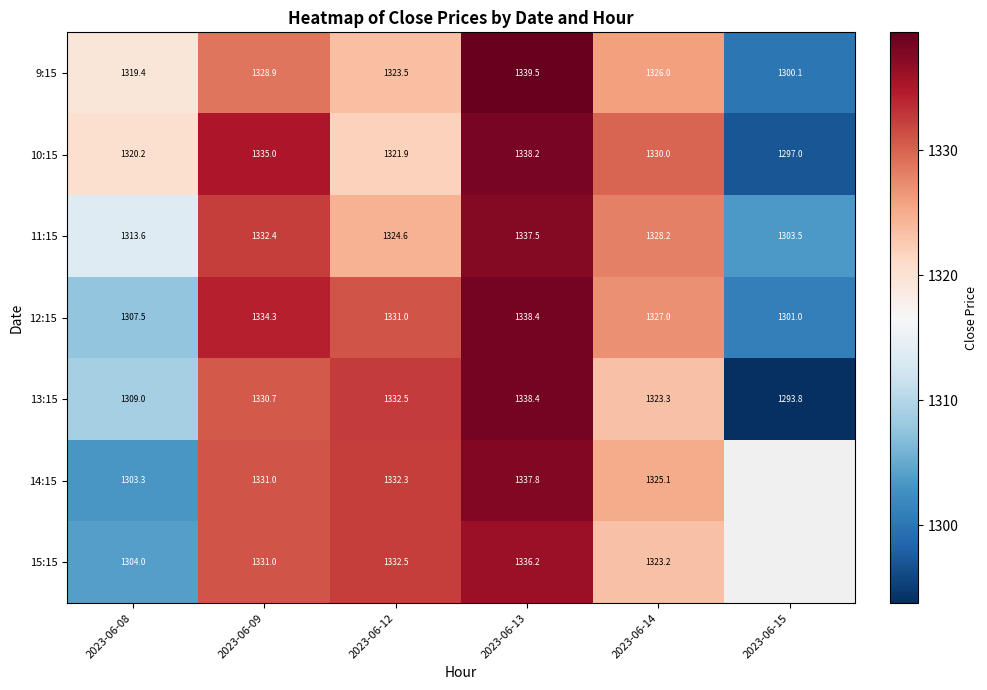

Is the value of 9:15 at 2023-06-08 greater than the value of 13:15 at 2023-06-08?

Yes